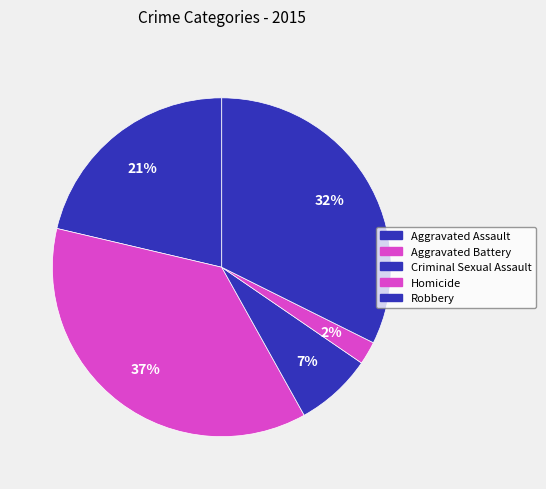

Count the number of slices in the pie.

5